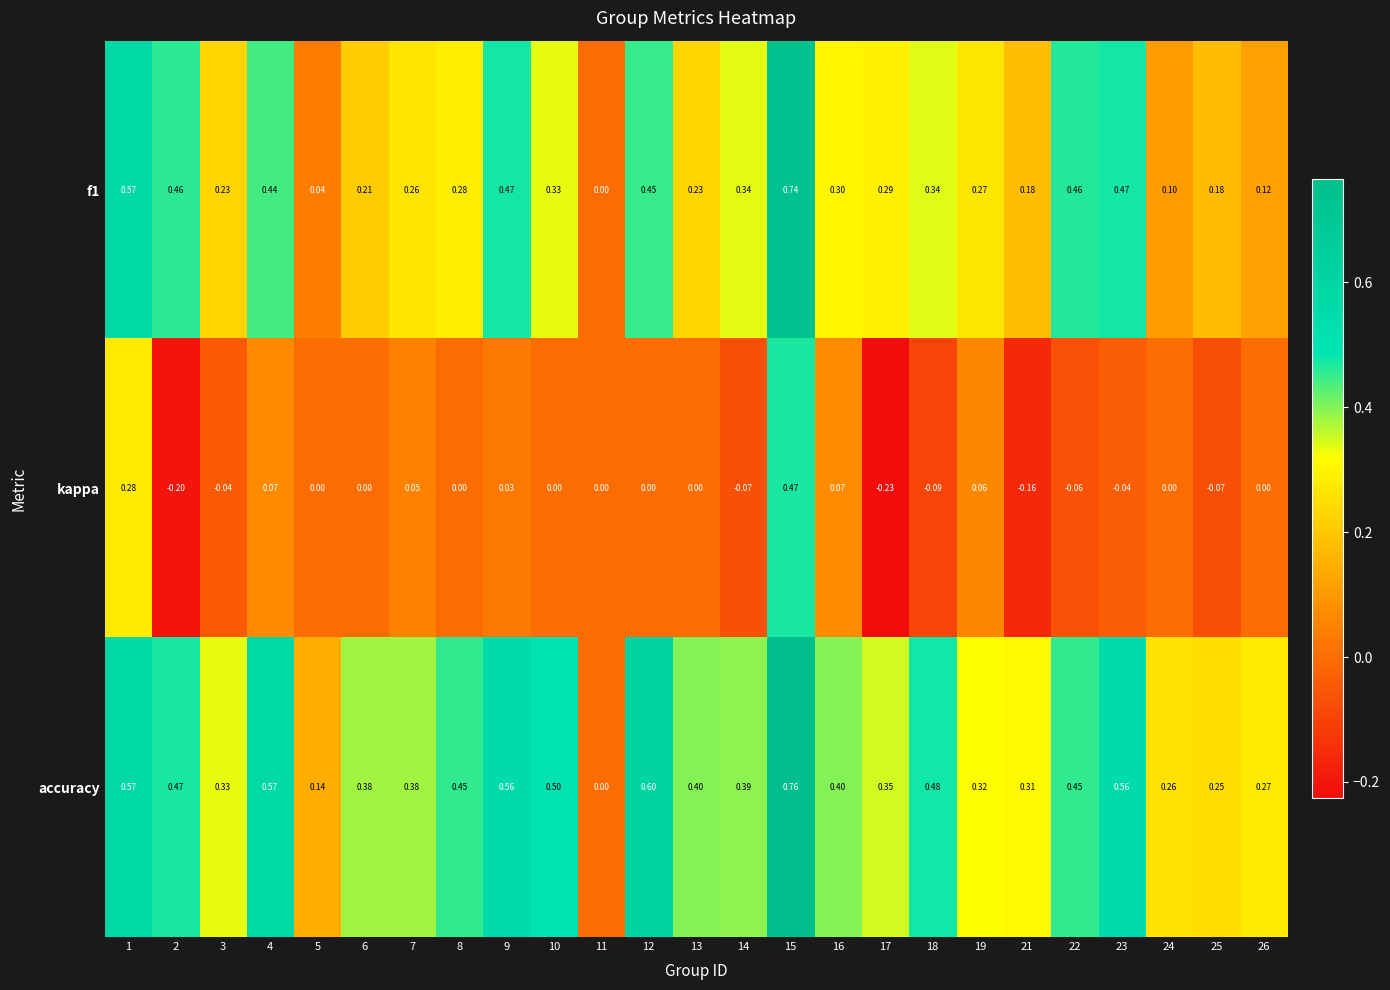

What is the difference between the highest and lowest values at 26?

0.3